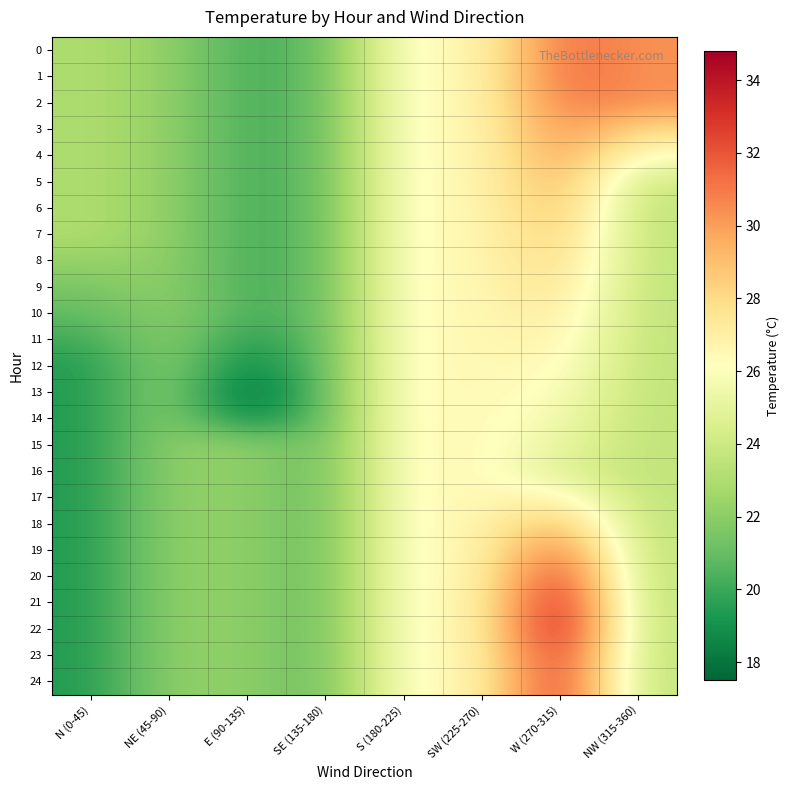

Between NE (45-90) and W (270-315), which series saw the biggest shift?

22